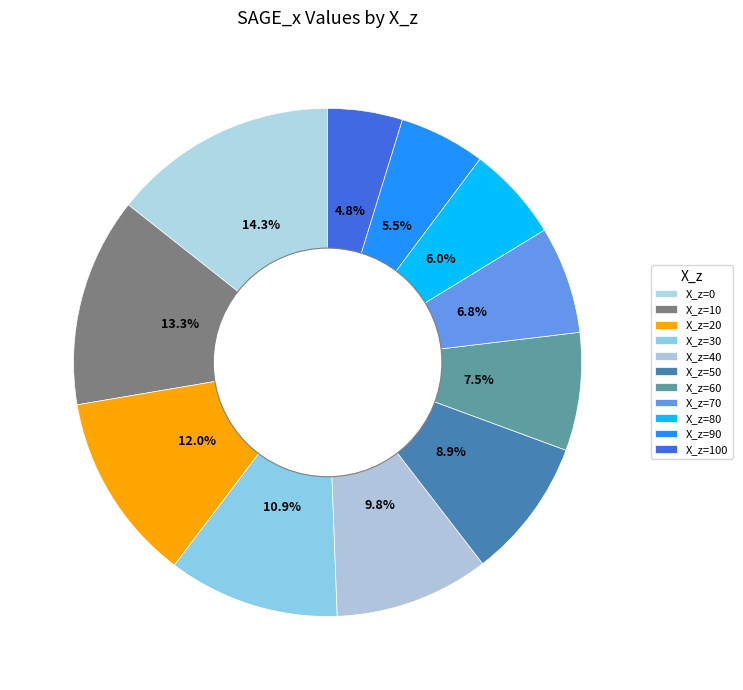

To the nearest percent, what is the difference between the largest and smallest slice percentages?

10%